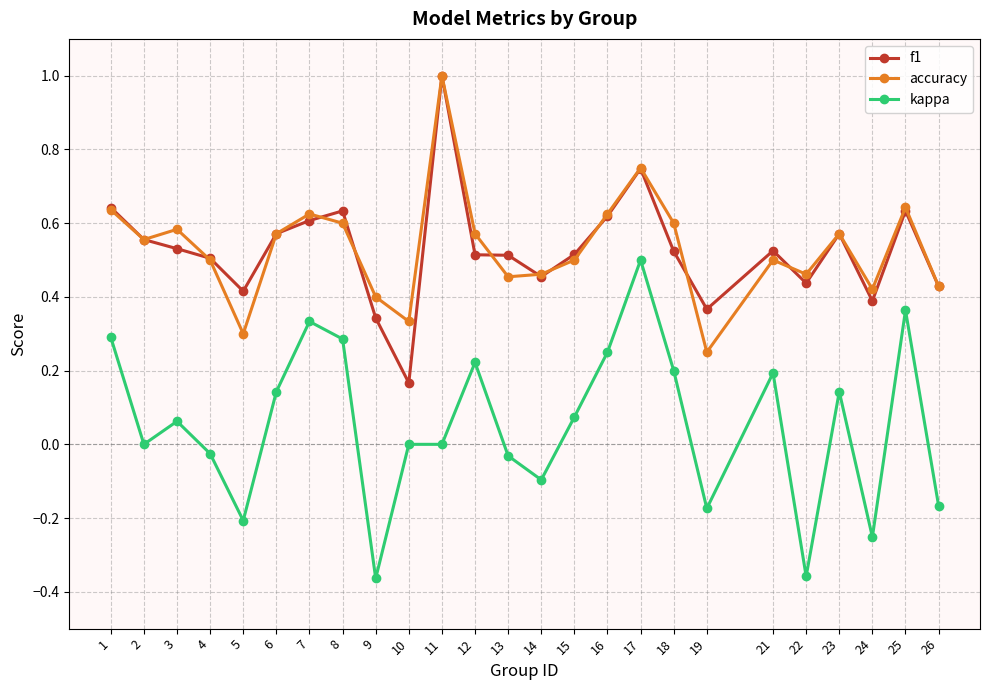

What are all the series names shown in the legend?

f1, accuracy, kappa